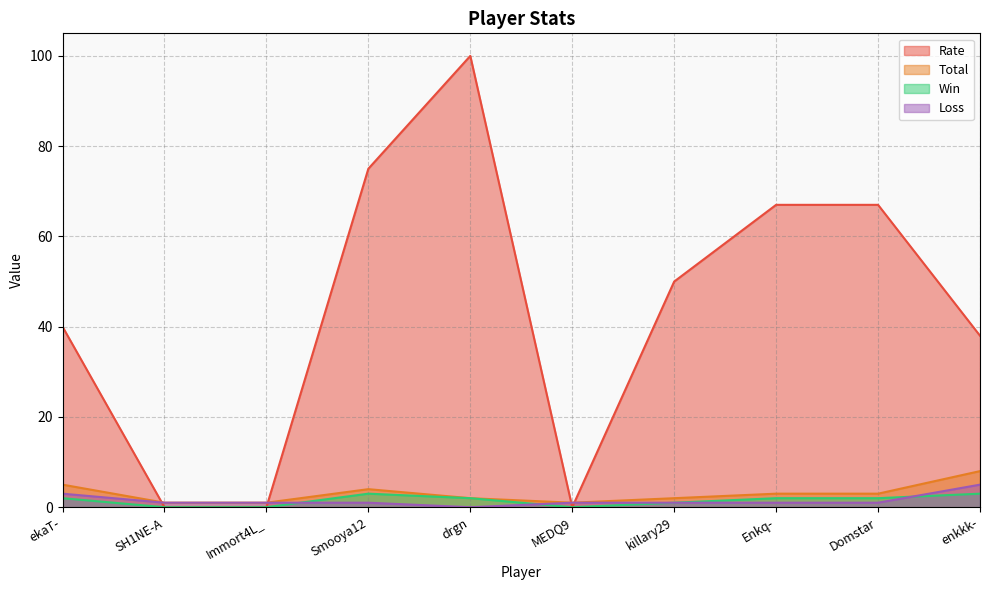

Which series has the largest total across all categories?

Rate